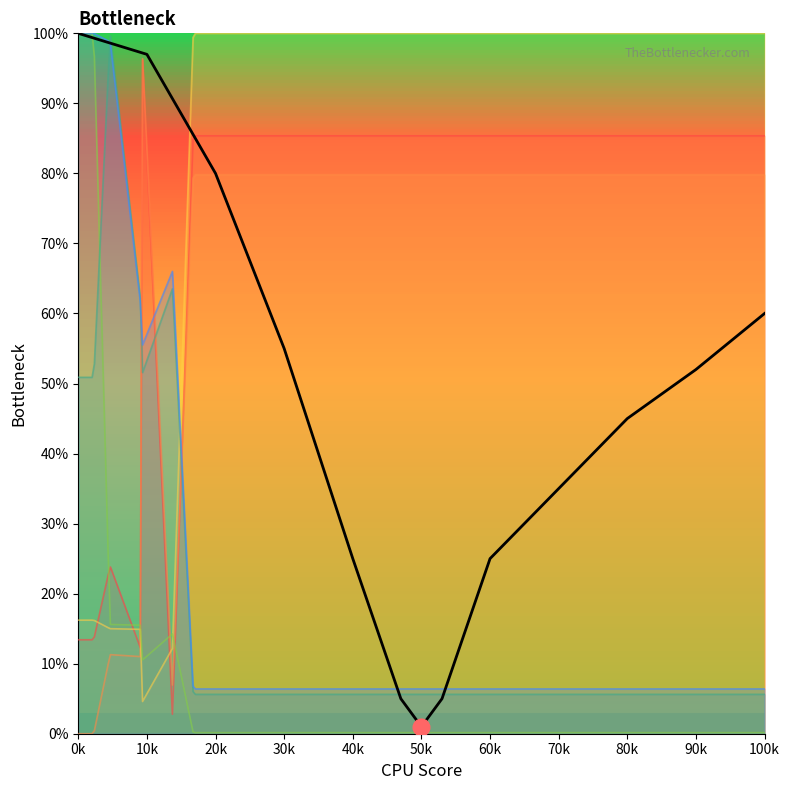

What is the ratio of the value at 50k to the value at 11?

0.1